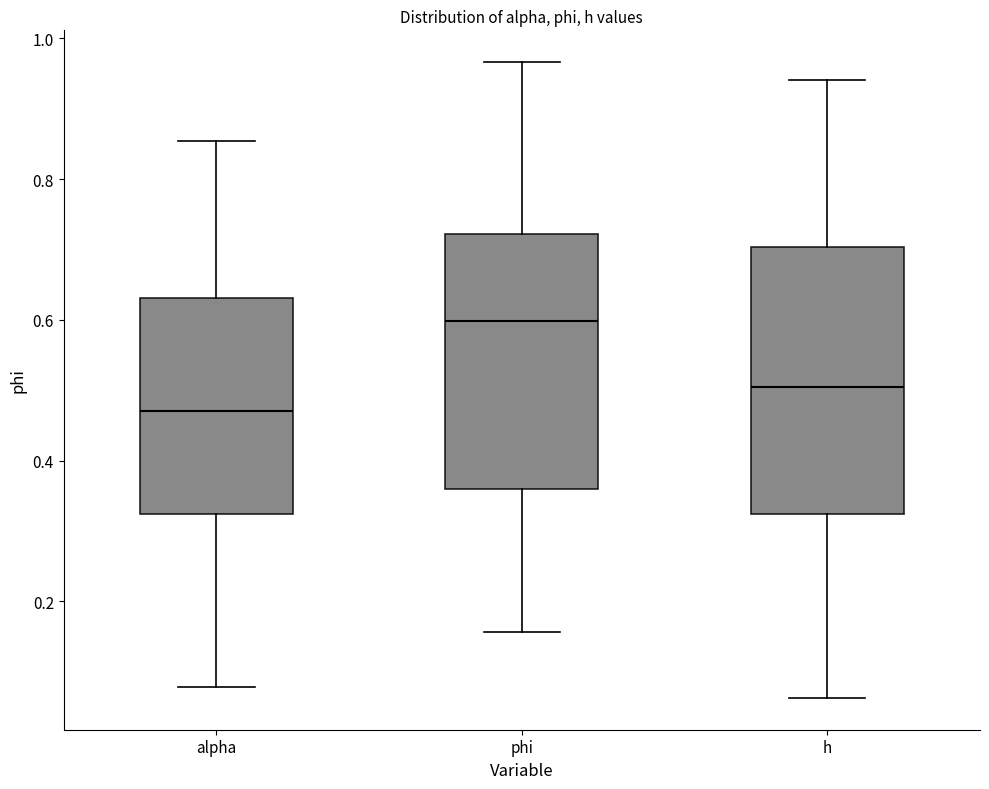

Which box's median line is the lowest?

alpha